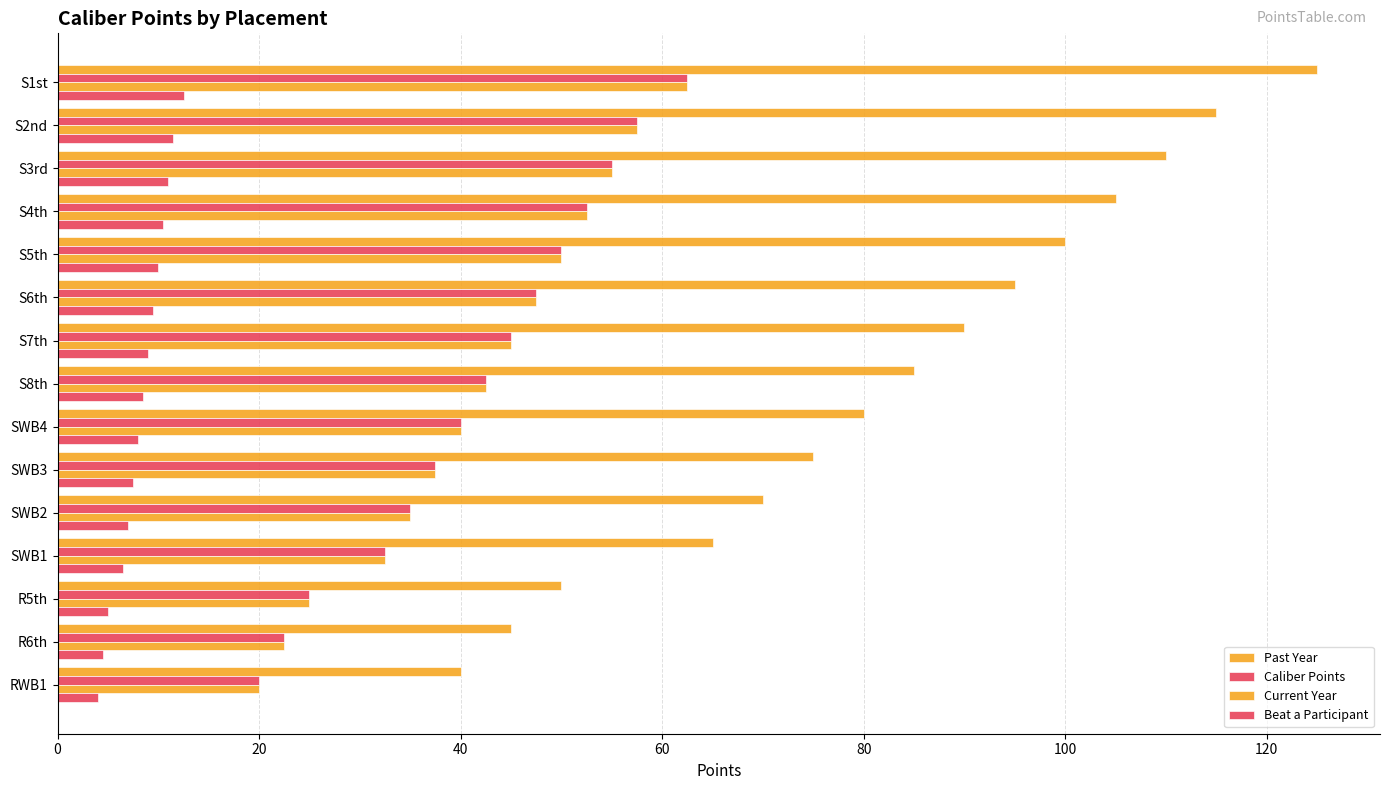

How many series are shown in this chart?

4